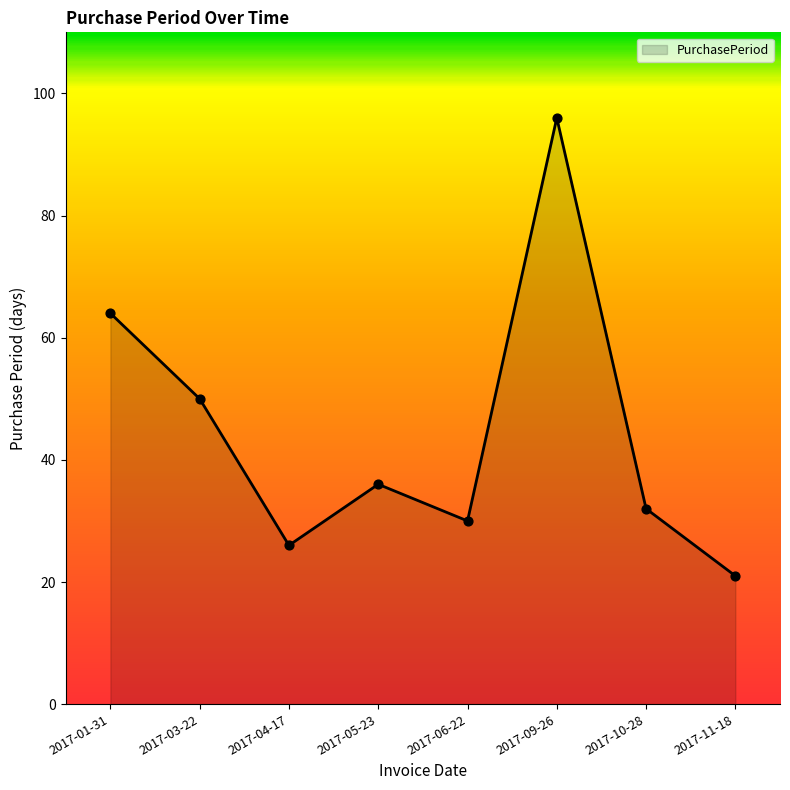

What is the ratio of the value at 2017-10-28 to the value at 2017-04-17?

1.2